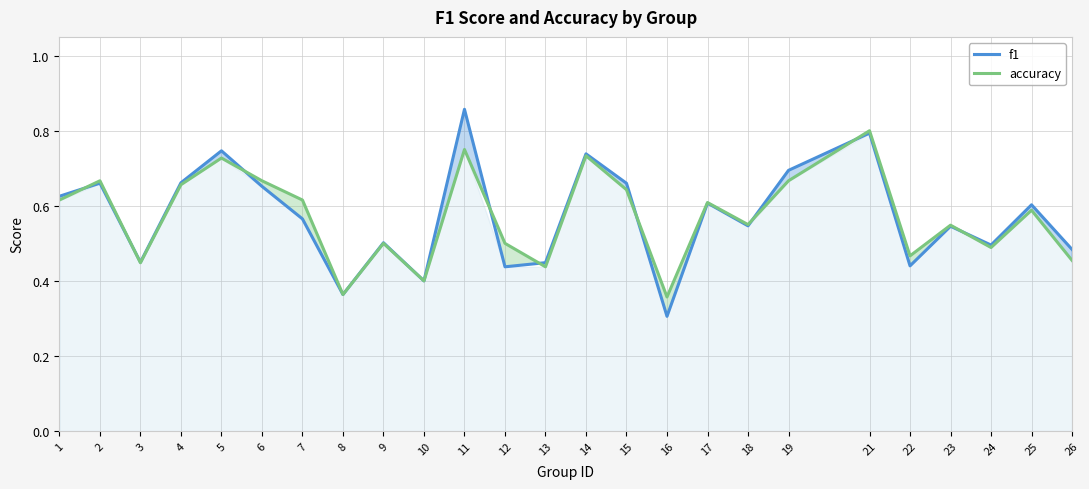

Does the chart have visible grid lines?

Yes